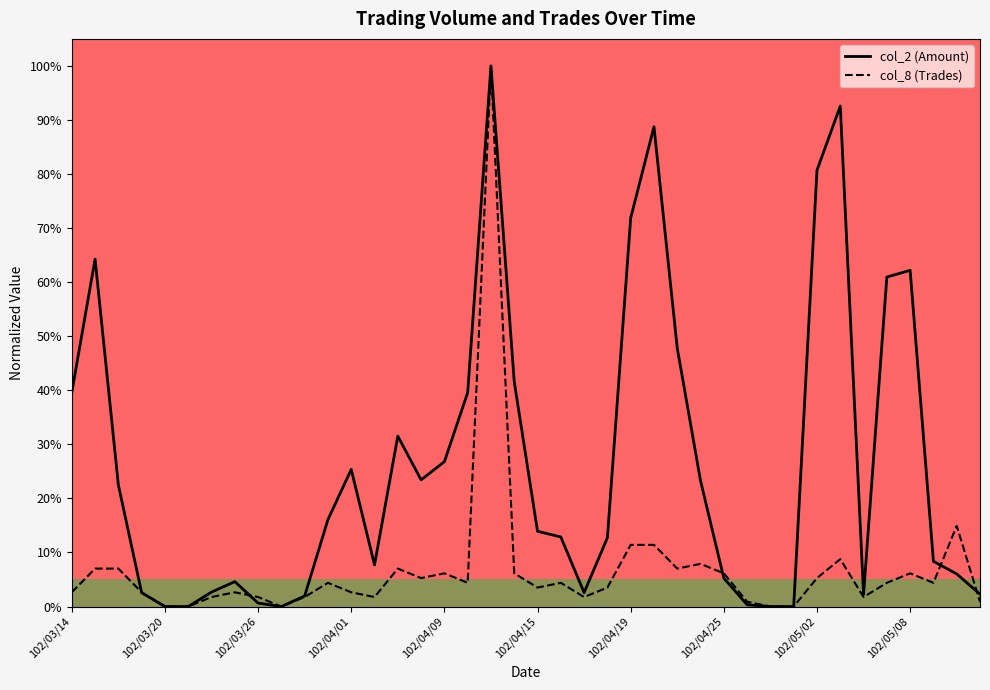

Rank the series by their maximum value, from lowest to highest.

col_2, col_8